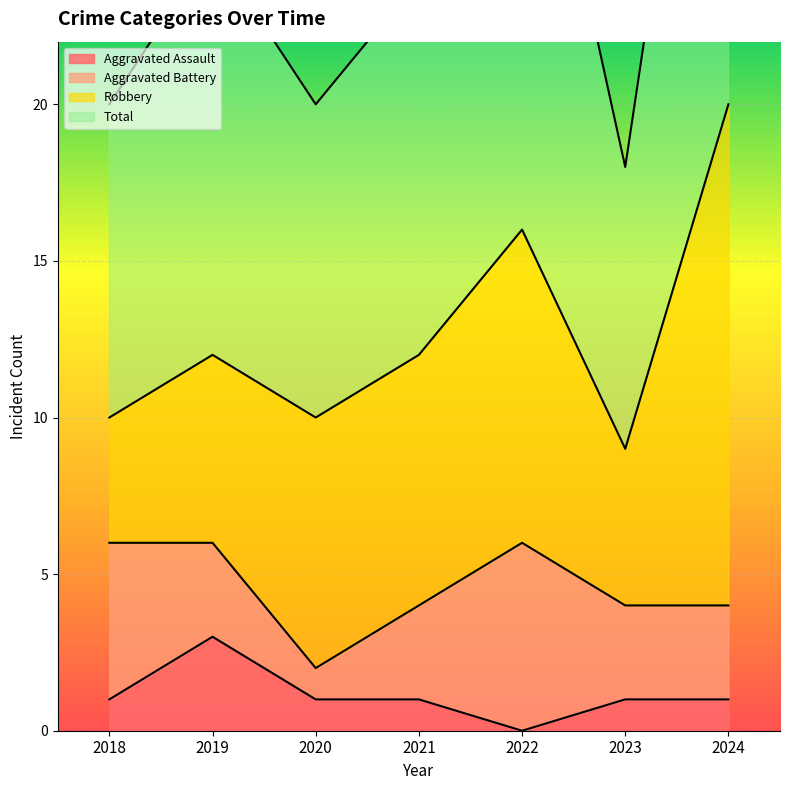

At which label does Aggravated Assault reach its peak?

2019